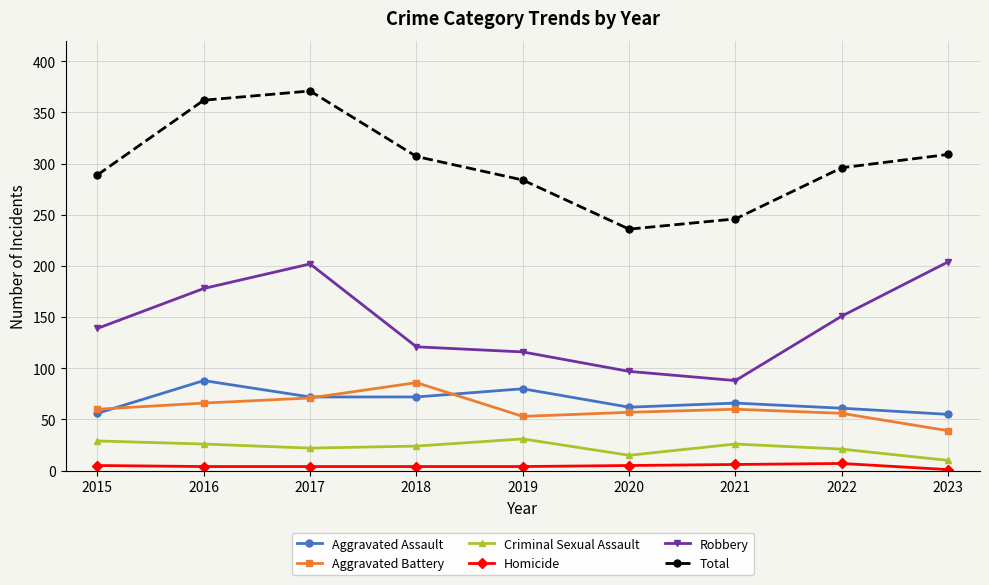

Count the Homicide values in the range 4 to 5.

6